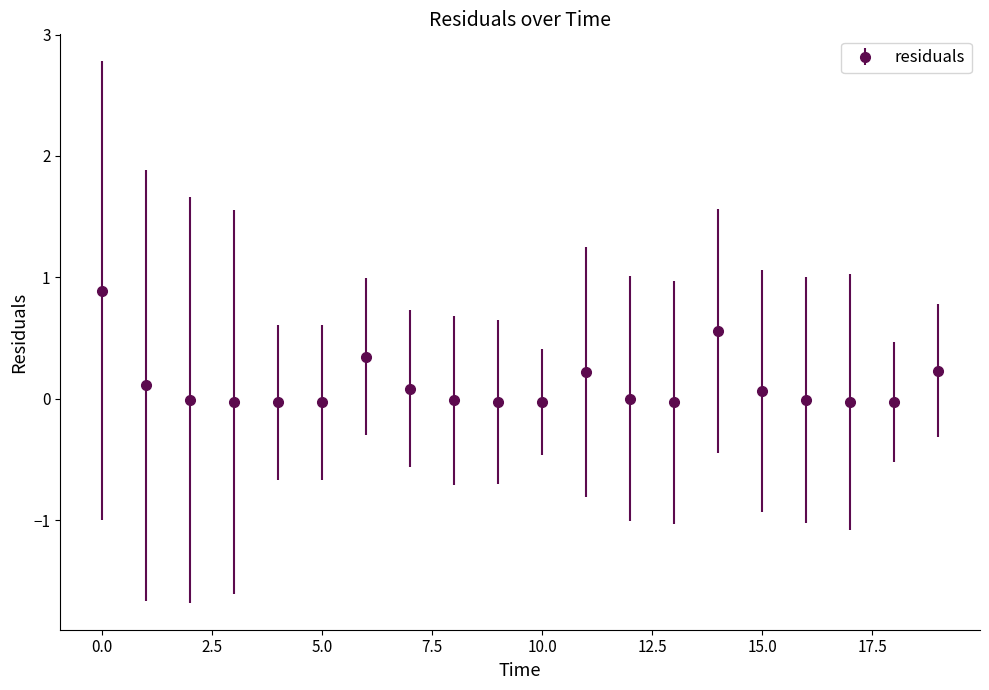

What is the maximum value shown in the chart?

0.9